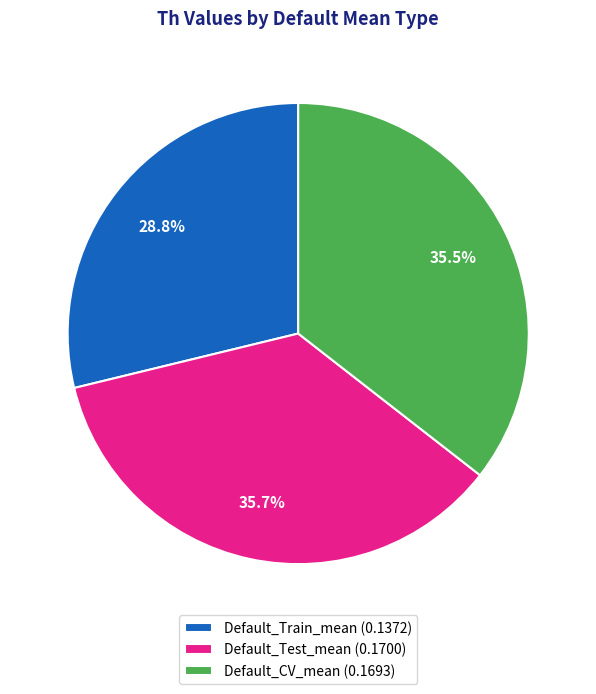

What is the total percentage of Default_Train_mean (0.1372) and Default_CV_mean (0.1693)?

64.3%